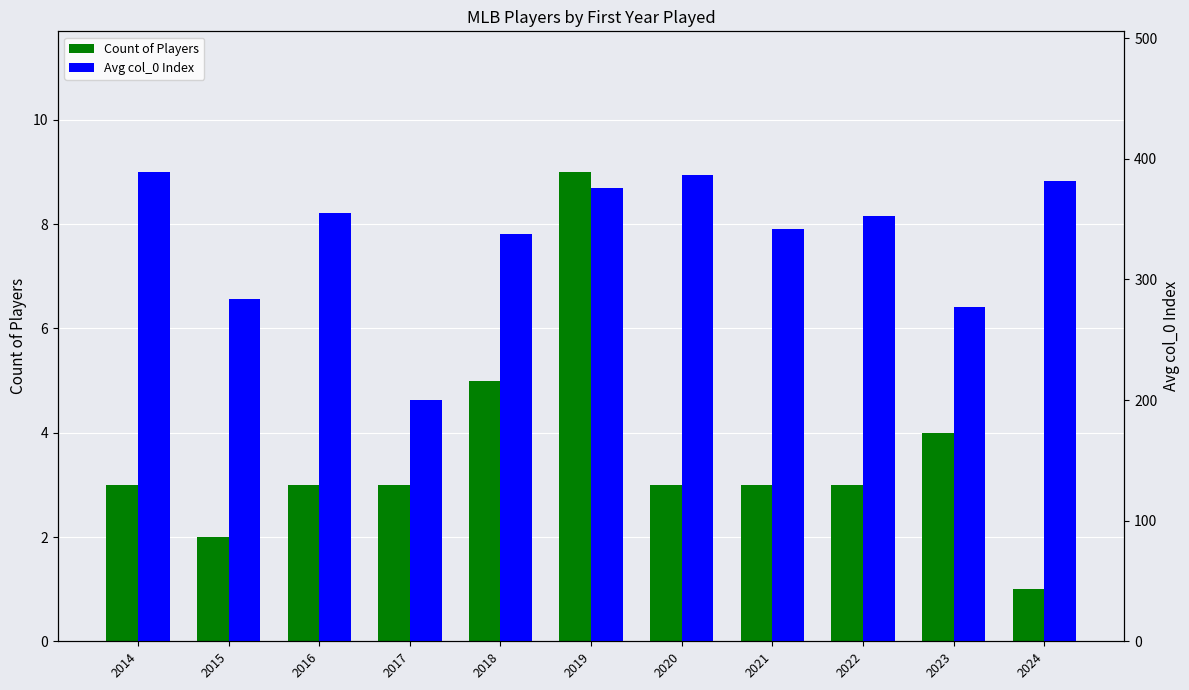

True or false: Avg col_0 Index has a value of 491 at 2021.

False